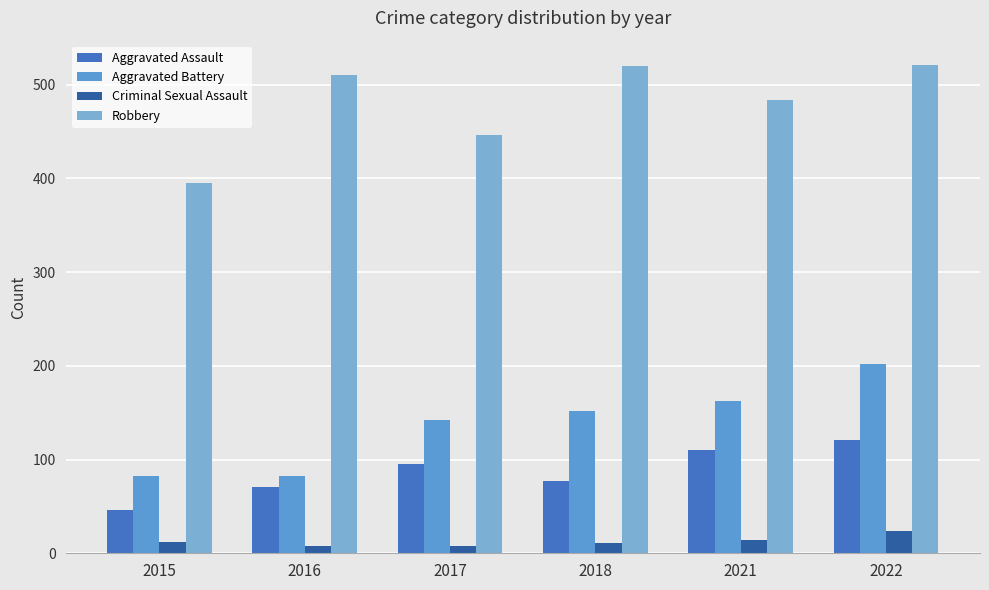

Is the value of Robbery at 2016 greater than the value of Aggravated Assault at 2021?

Yes